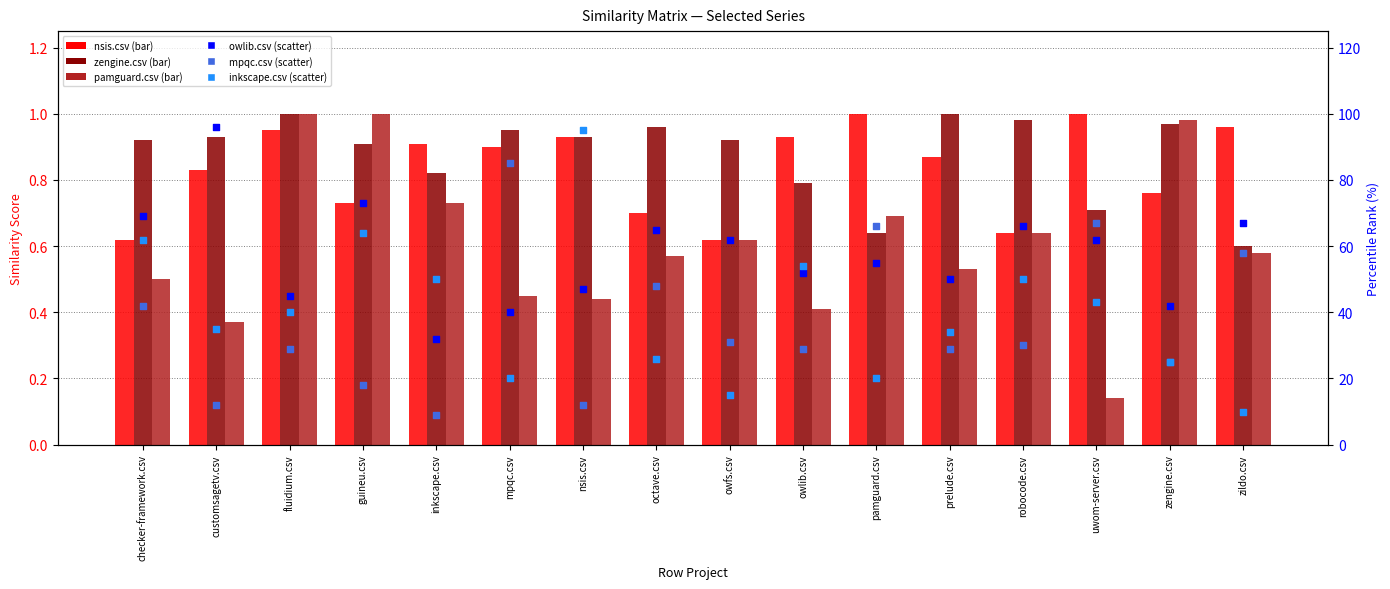

Which series has the largest Y range (max minus min)?

inkscape.csv